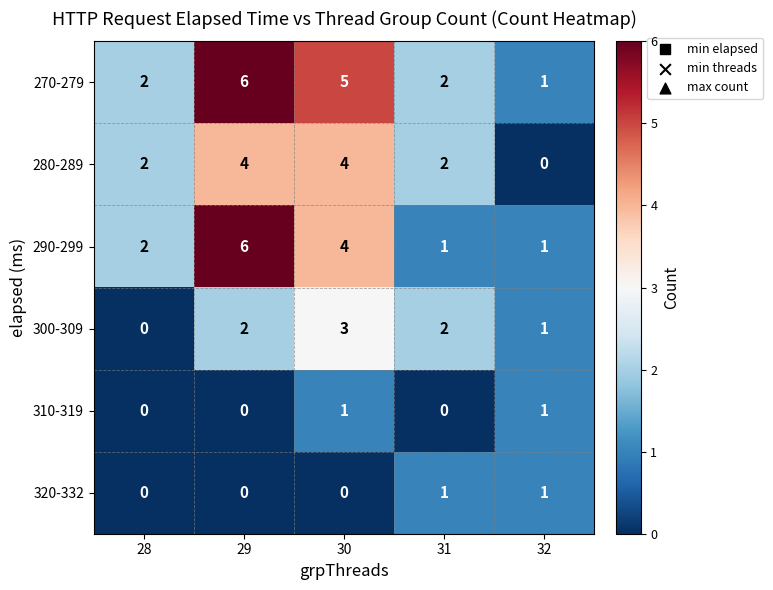

What is the difference between the second highest and minimum values in the 270-279 series?

4